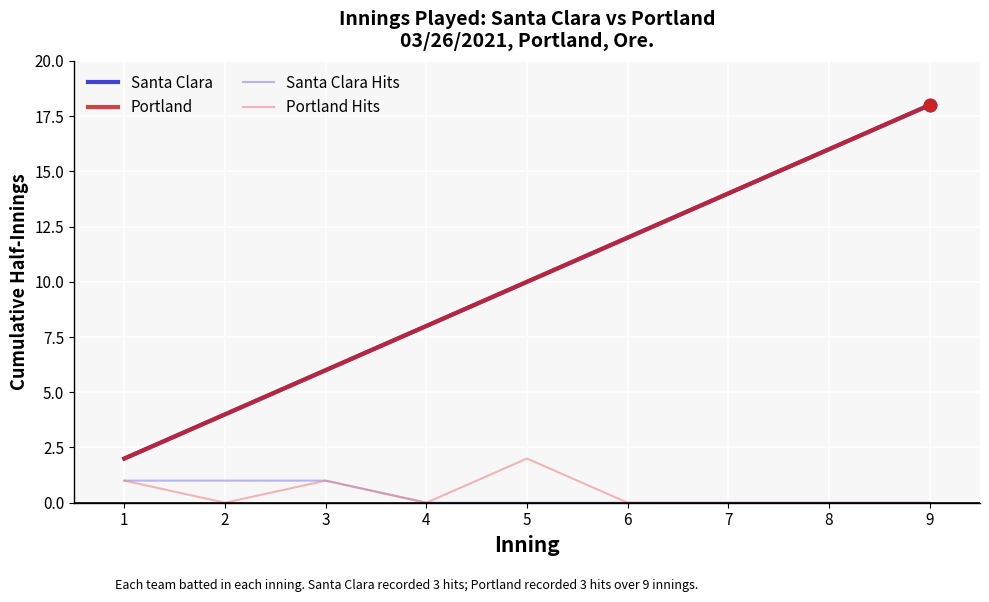

Is this an area chart (filled region under the line)?

No